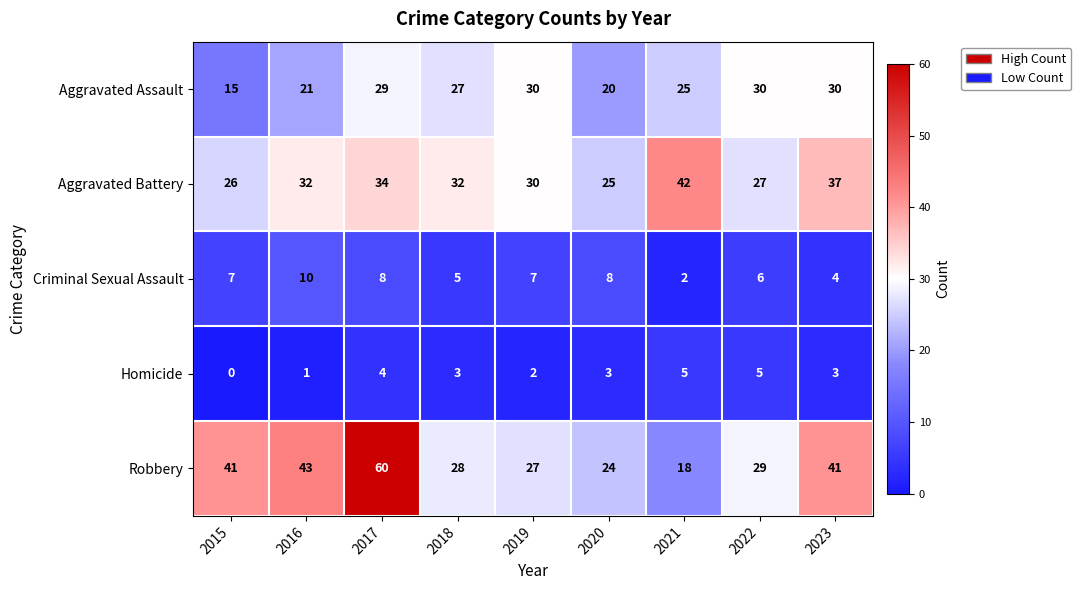

What is the total value across all series at 2015?

89